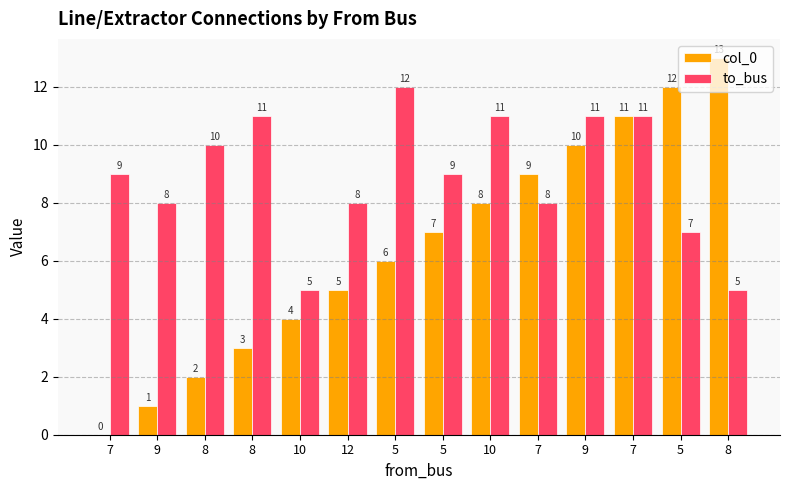

Which has a higher value, 7 or 7?

7